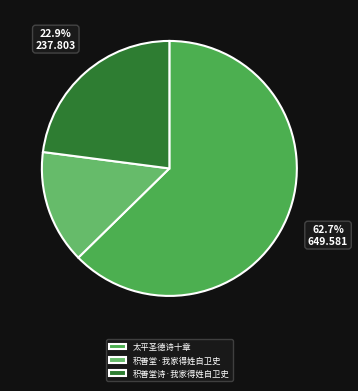

Which category accounts for the majority?

太平圣德诗十章